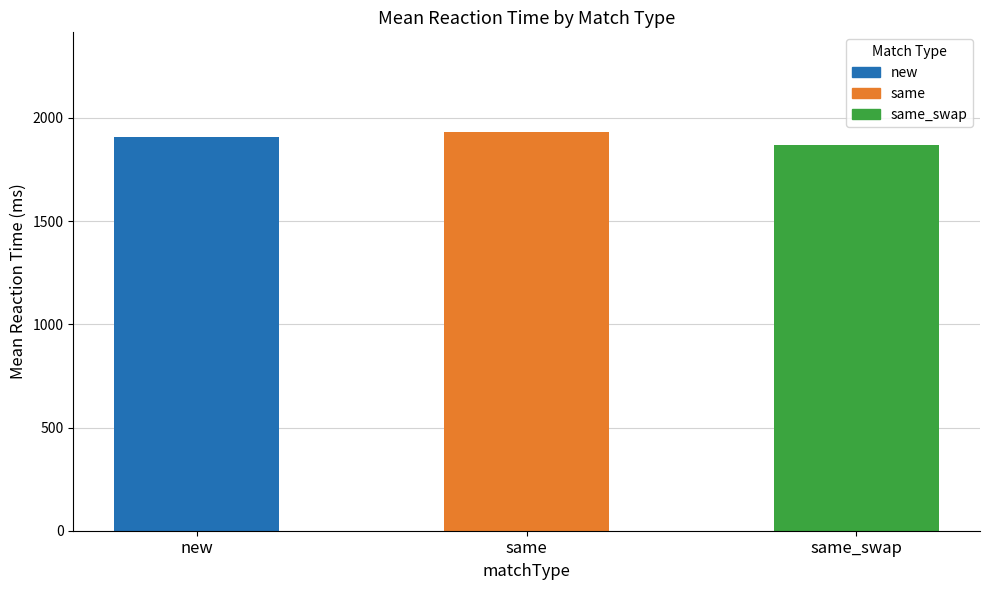

Rank the categories by value from highest to lowest.

same, new, same_swap